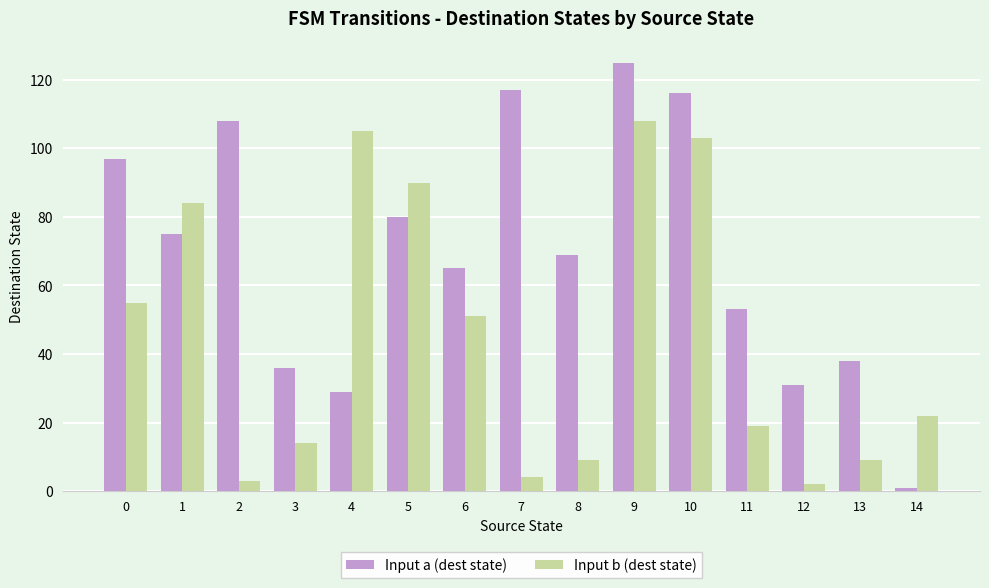

Reading left to right, list all the values displayed in this chart.

Input a (dest state): 97	75	108	36	29	80	65	117	69	125	116	53	31	38	1
Input b (dest state): 55	84	3	14	105	90	51	4	9	108	103	19	2	9	22